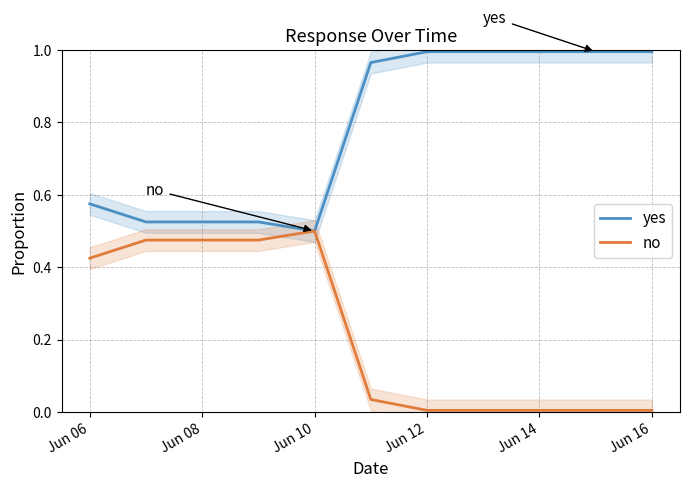

Is the value of no at Jun 10 greater than the value of yes at Jun 16?

No